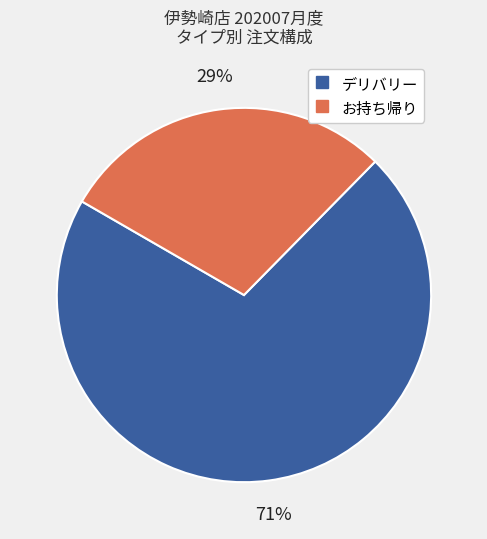

Is there any slice that represents more than half of the pie?

Yes